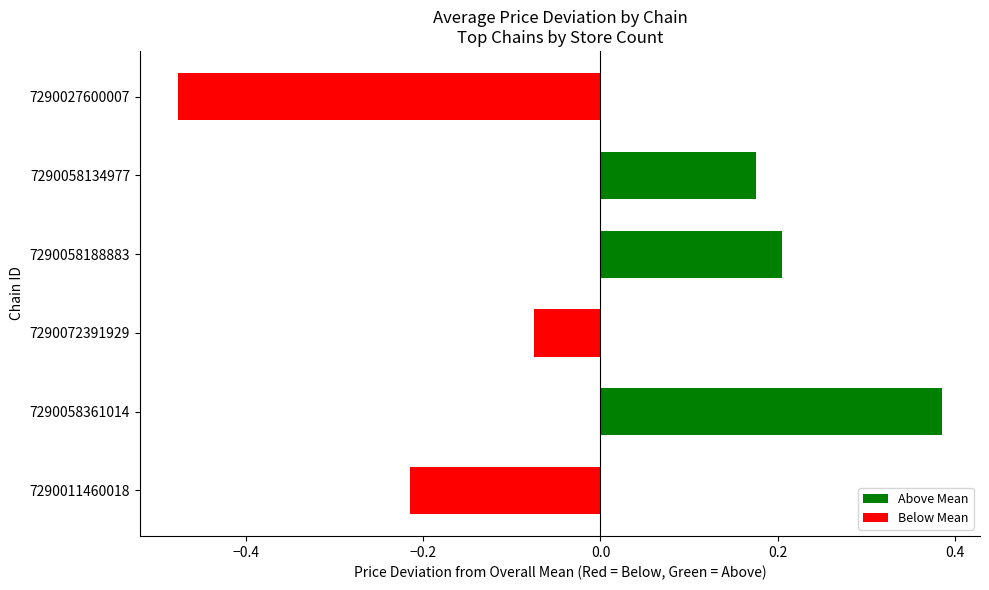

Which has a higher value, 7290011460018 or 7290027600007?

7290011460018